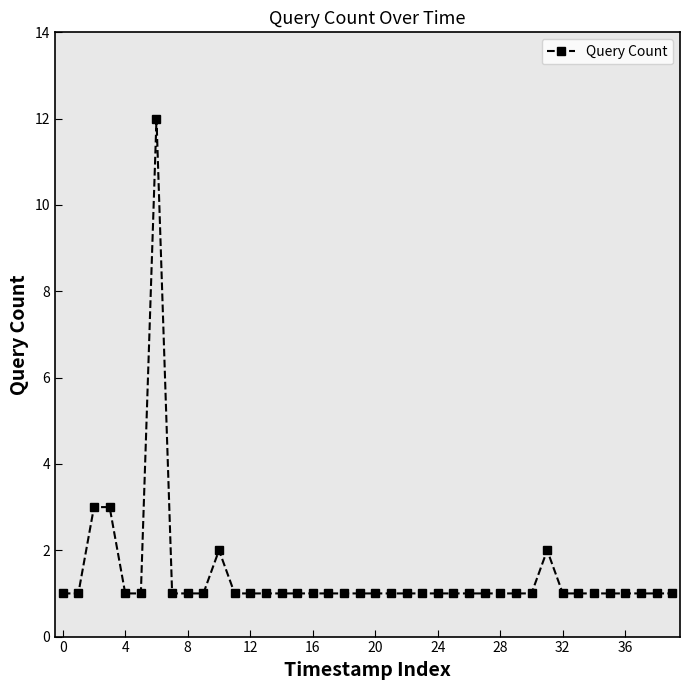

What is the sum of all values?

57